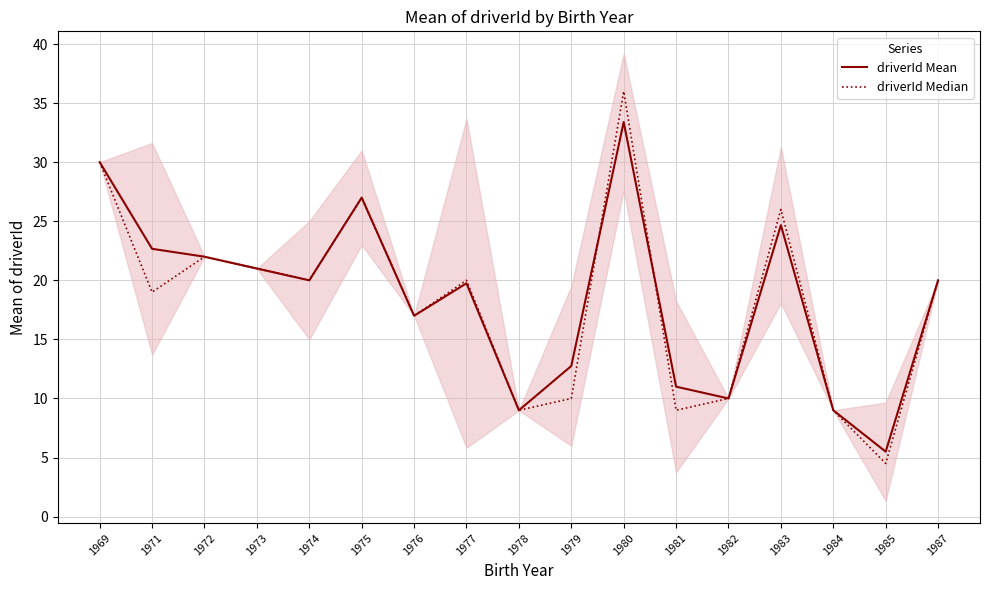

At which category does driverId Median reach its first local peak?

1972